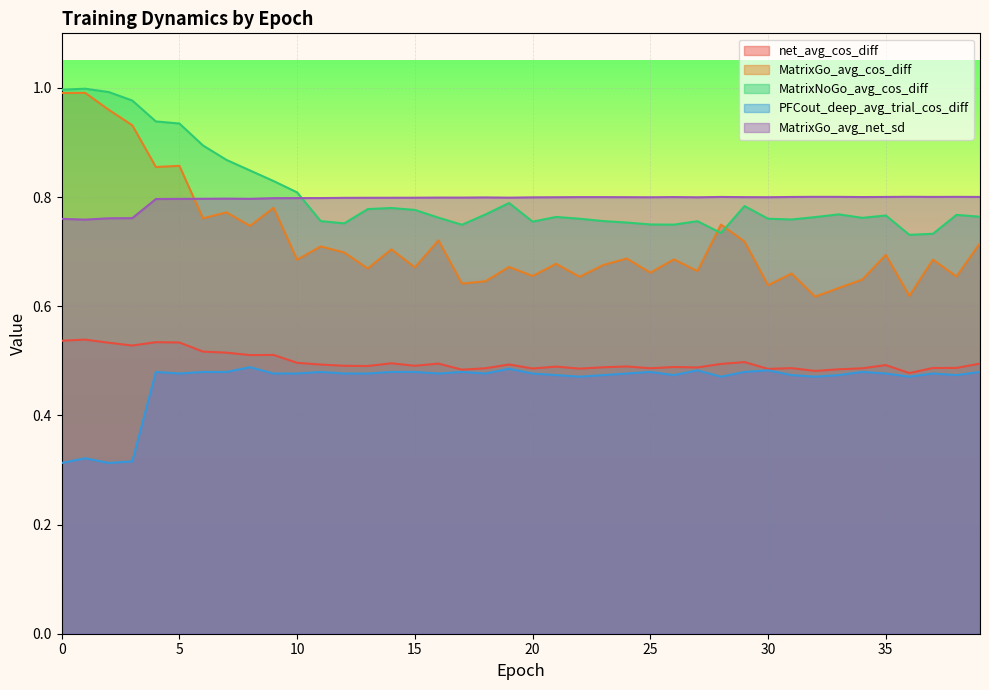

What is the difference between the second highest and minimum values in the MatrixGo_avg_cos_diff series?

0.4